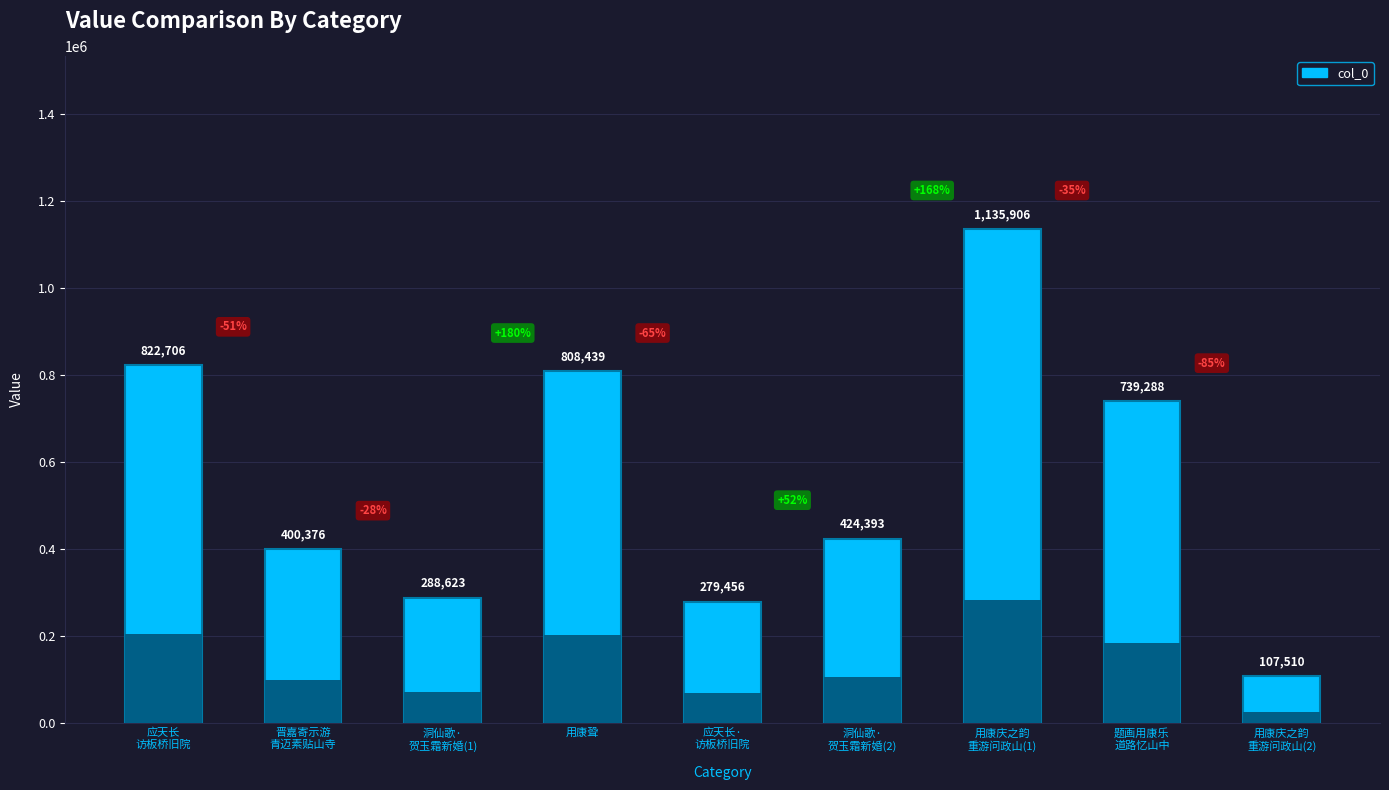

Reading left to right, list all the values displayed in this chart.

822706	400376	288623	808439	279456	424393	1135906	739288	107510